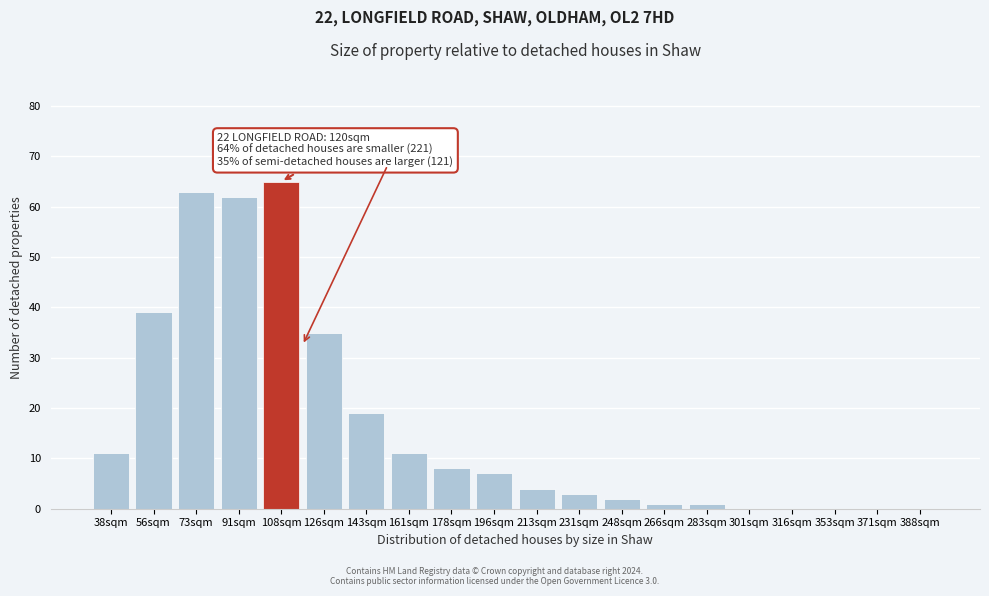

Reading left to right, extract all data points from this chart.

38sqm=11	56sqm=39	73sqm=63	91sqm=62	108sqm=65	126sqm=35	143sqm=19	161sqm=11	178sqm=8	196sqm=7	213sqm=4	231sqm=3	248sqm=2	266sqm=1	283sqm=1	301sqm=0	316sqm=0	353sqm=0	371sqm=0	388sqm=0